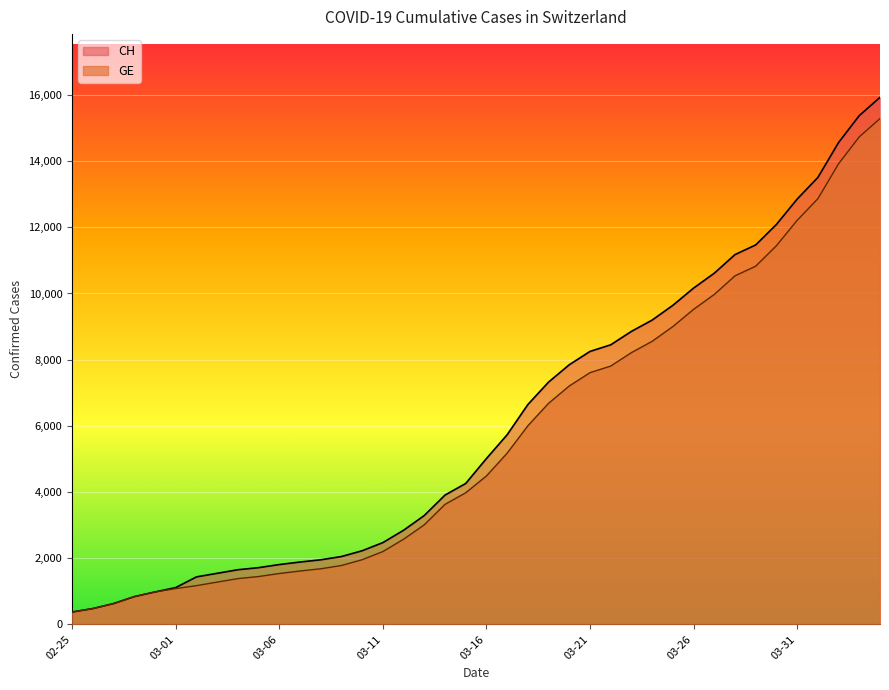

What is the smallest value displayed?

375